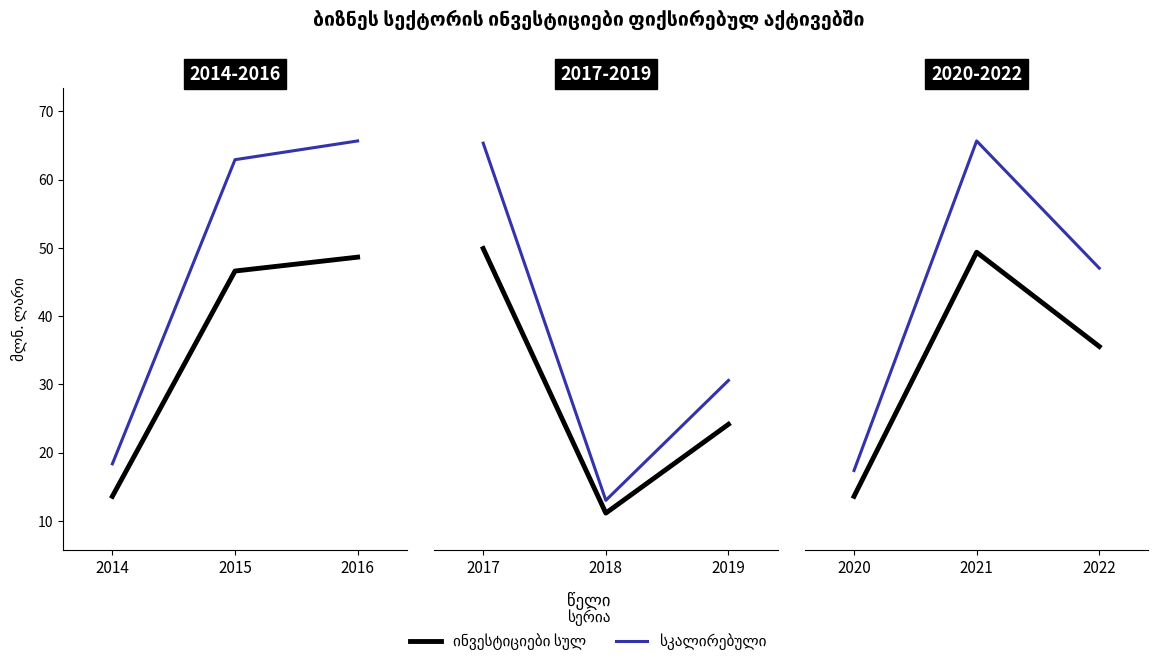

How many series are shown in this chart?

2